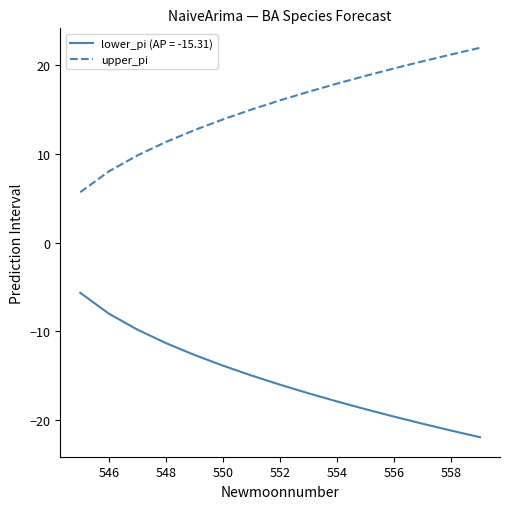

Rank the series by their average value, from highest to lowest.

upper_pi, lower_pi (AP = -15.31)